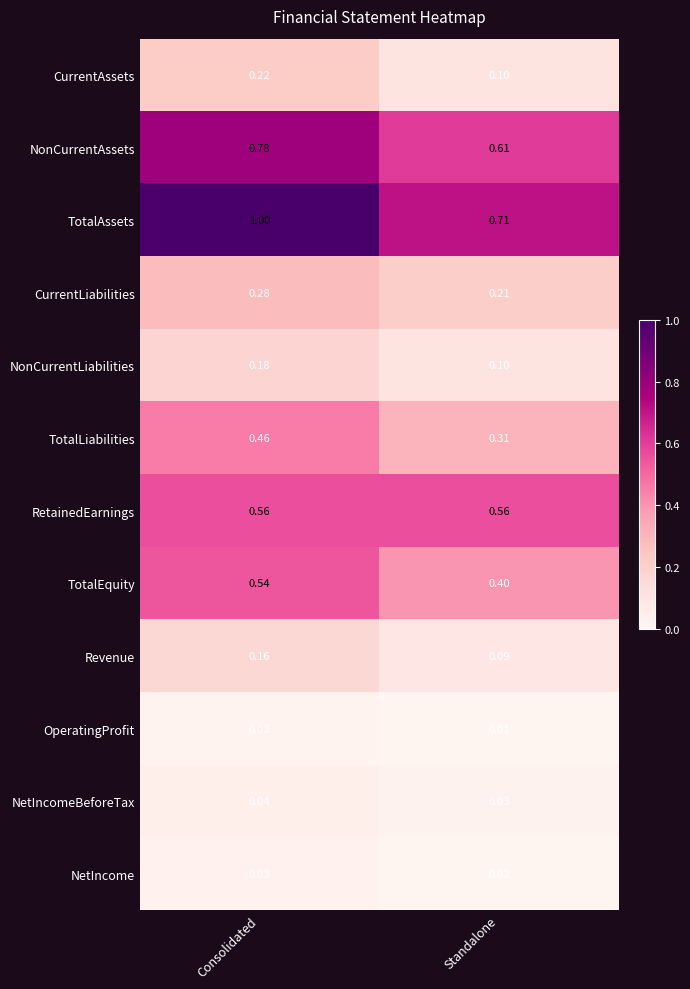

Which label corresponds to the largest value in the chart?

Consolidated